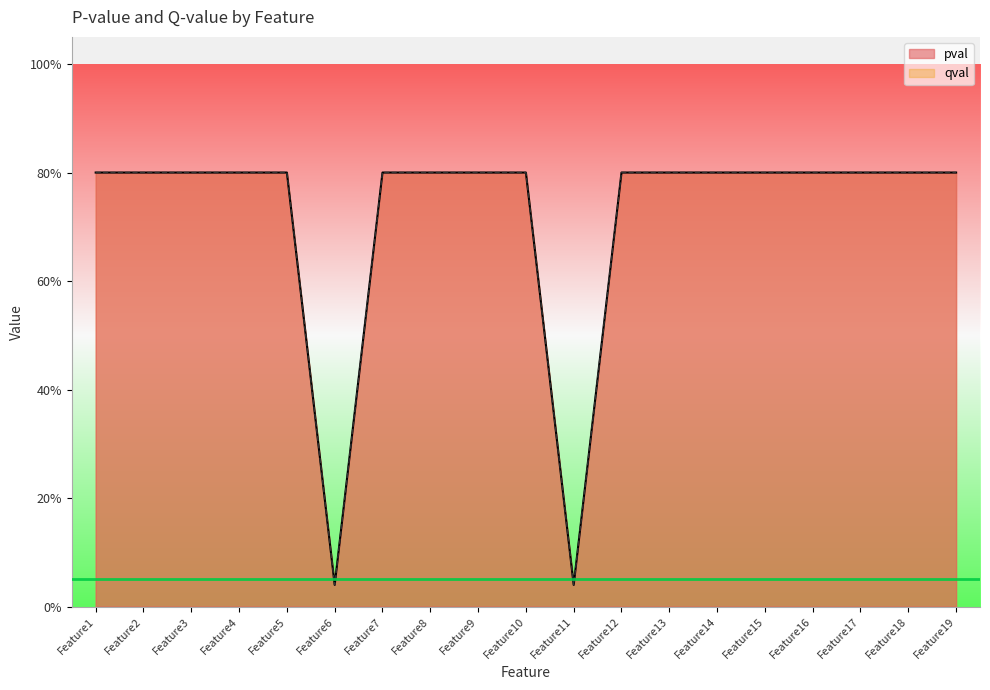

True or false: qval has a value of 0.4 at Feature4.

False